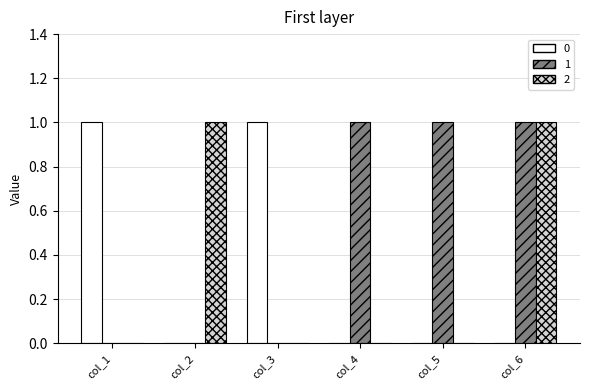

At which category is the sum across all series the highest?

col_6